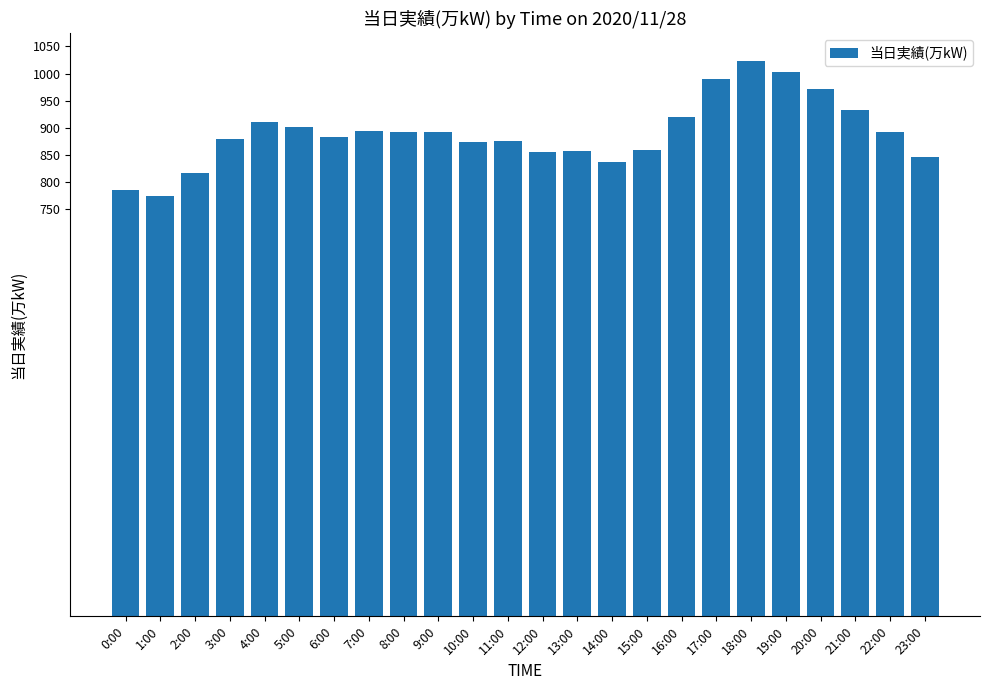

What is the difference between the maximum and minimum values?

248